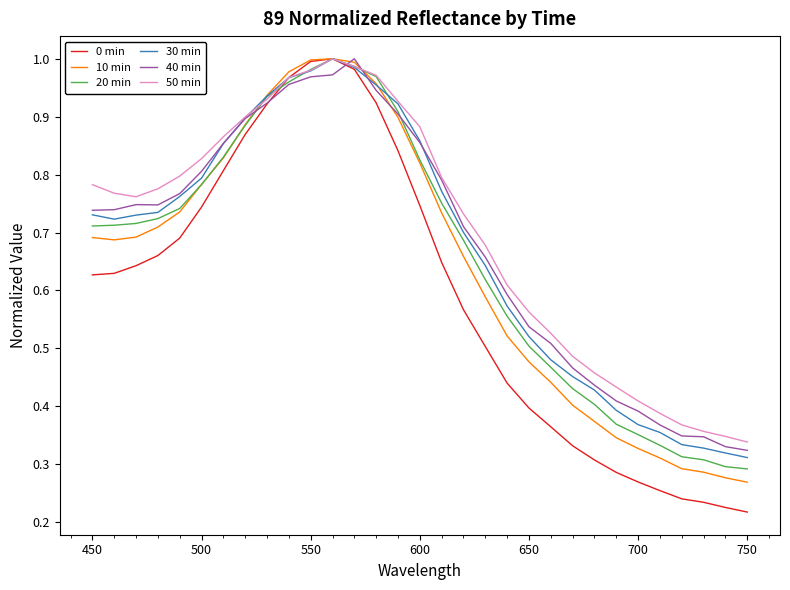

How many lines are shown in the chart?

6